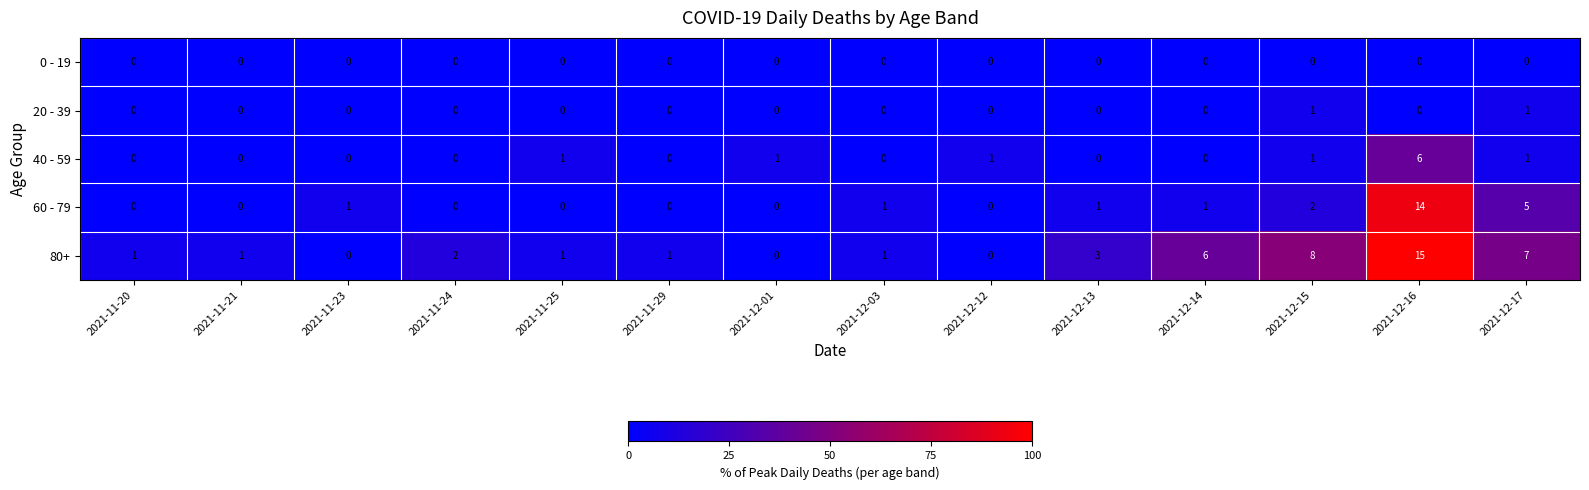

At which category does the chart reach its peak across all series?

2021-12-16